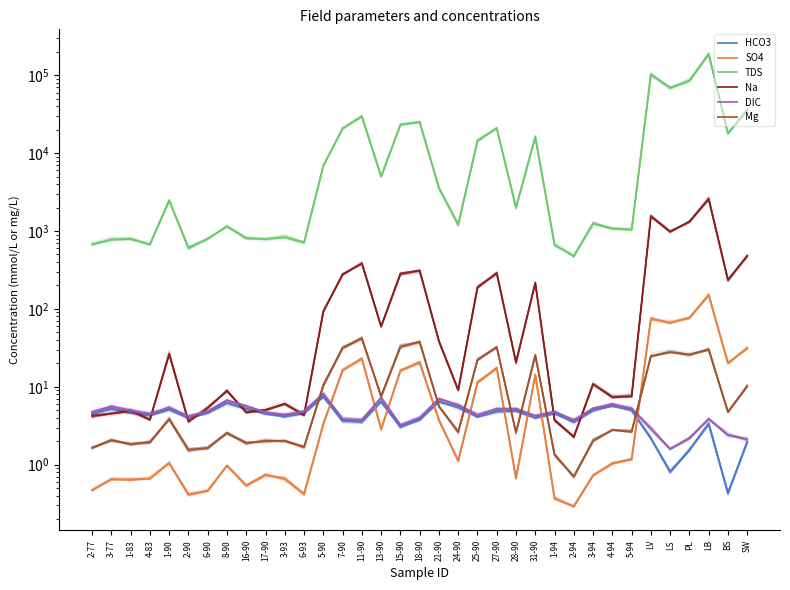

Where is the first local maximum for HCO3?

3-77